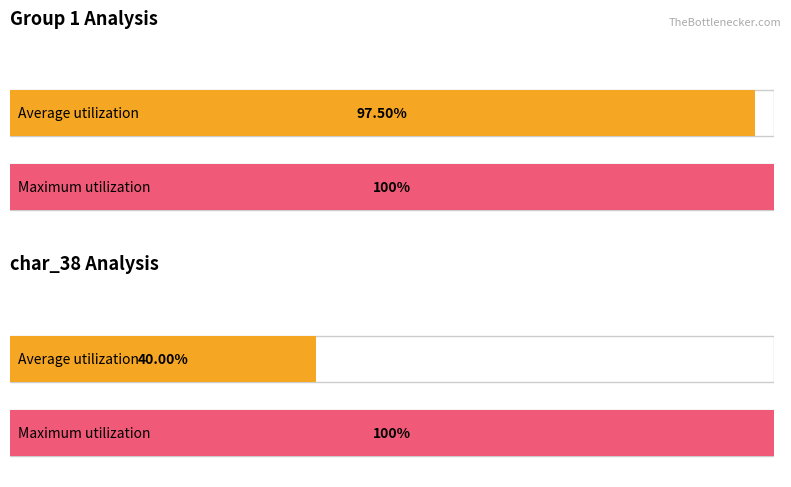

The char_7_y series shows 3 at activity_category=2(13). True or false?

False